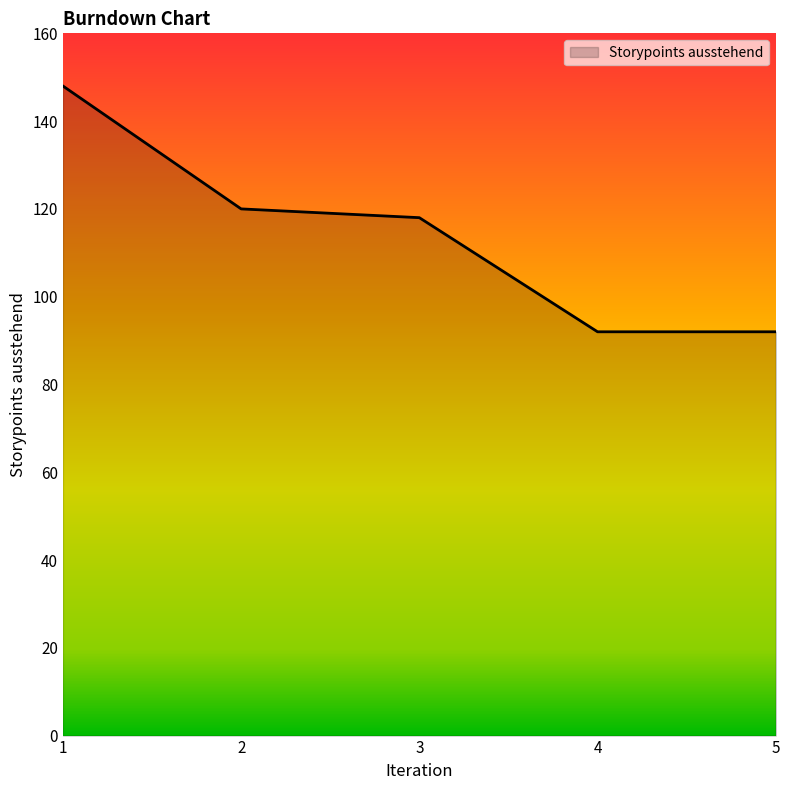

Reading right to left, what are all the values shown in this chart?

92	92	118	120	148